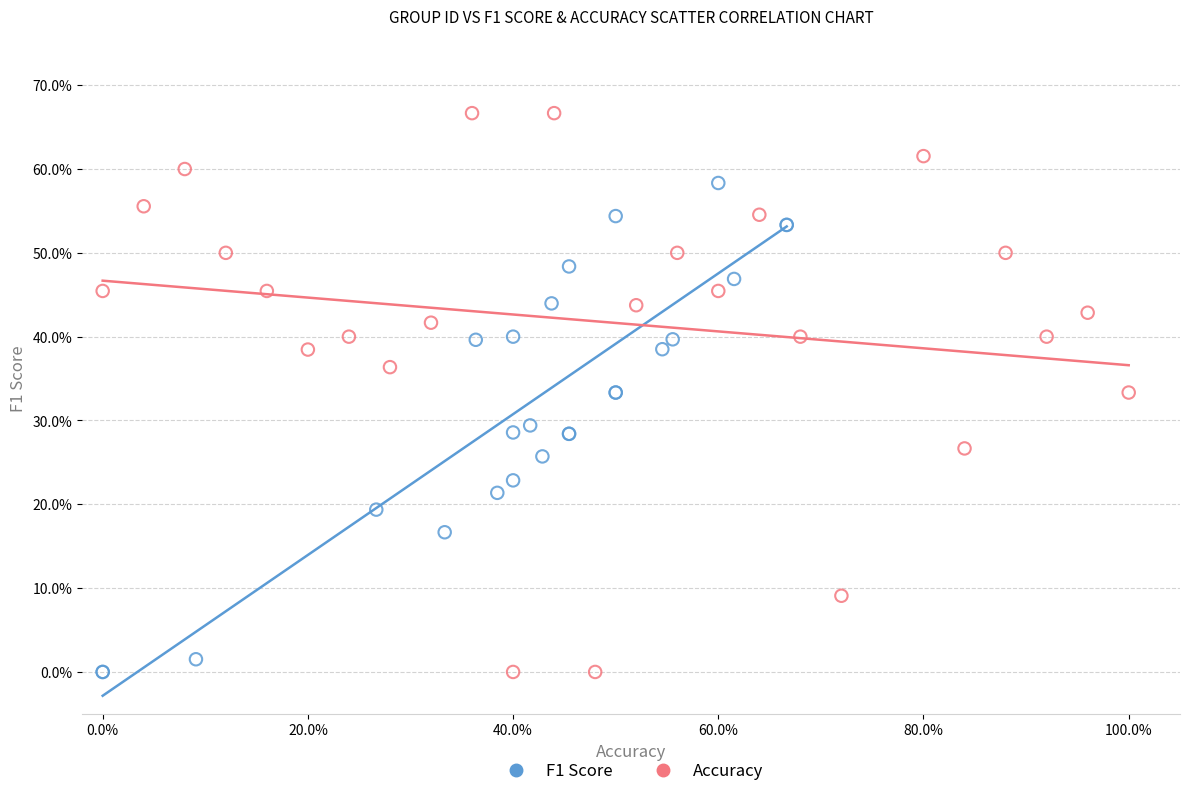

Which series has the widest spread of Y values?

Accuracy